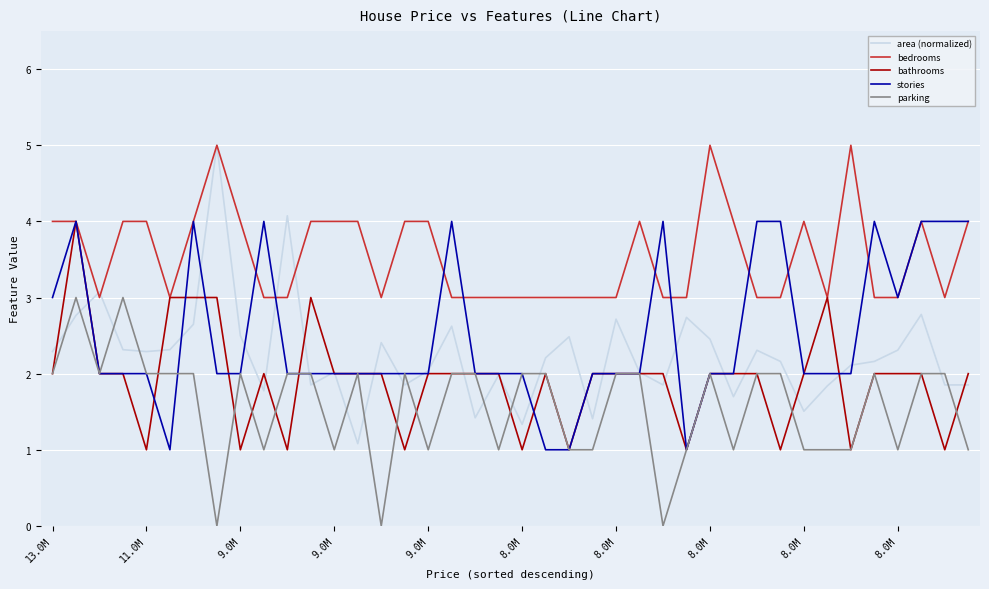

What is the difference between the maximum and second lowest values in the stories series?

3.0